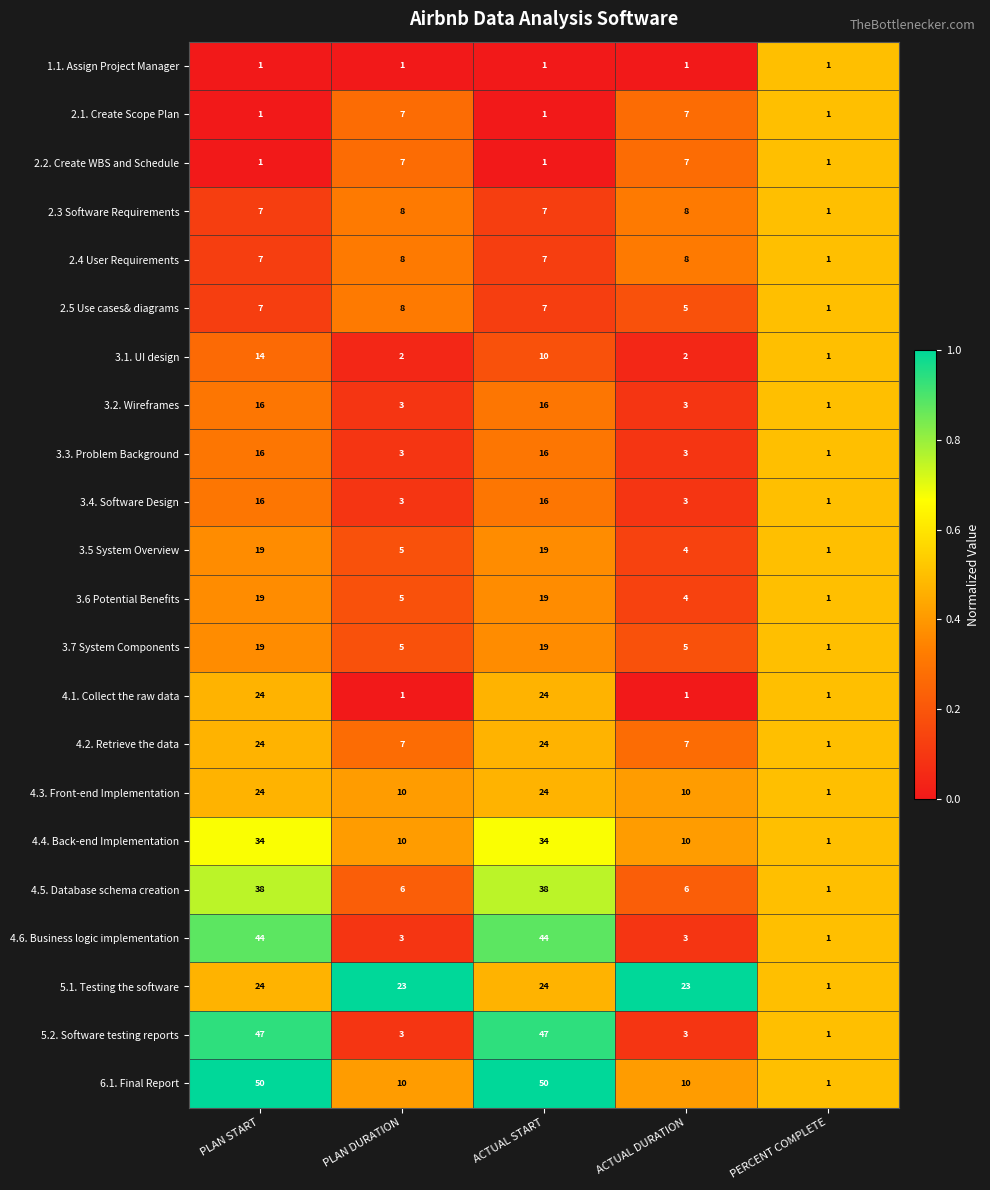

How many categories are shown in the chart?

5